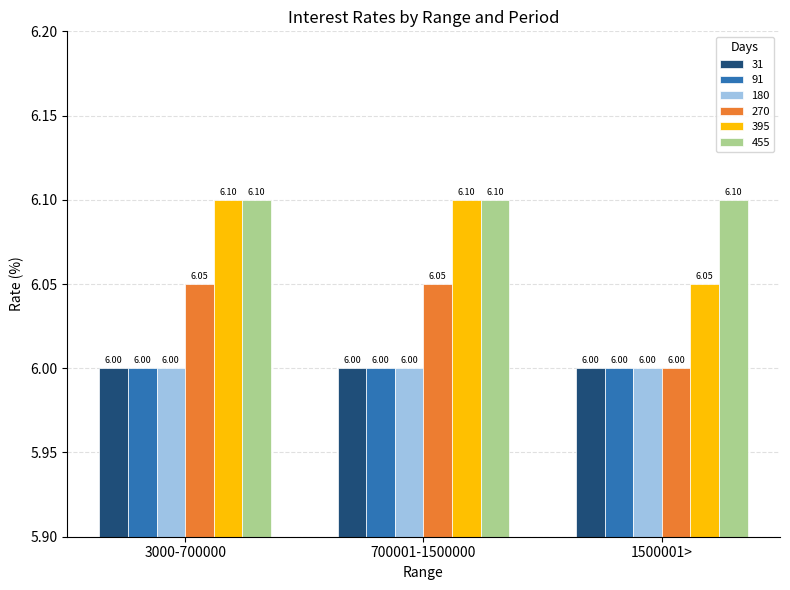

Which series has the largest total across all categories?

455